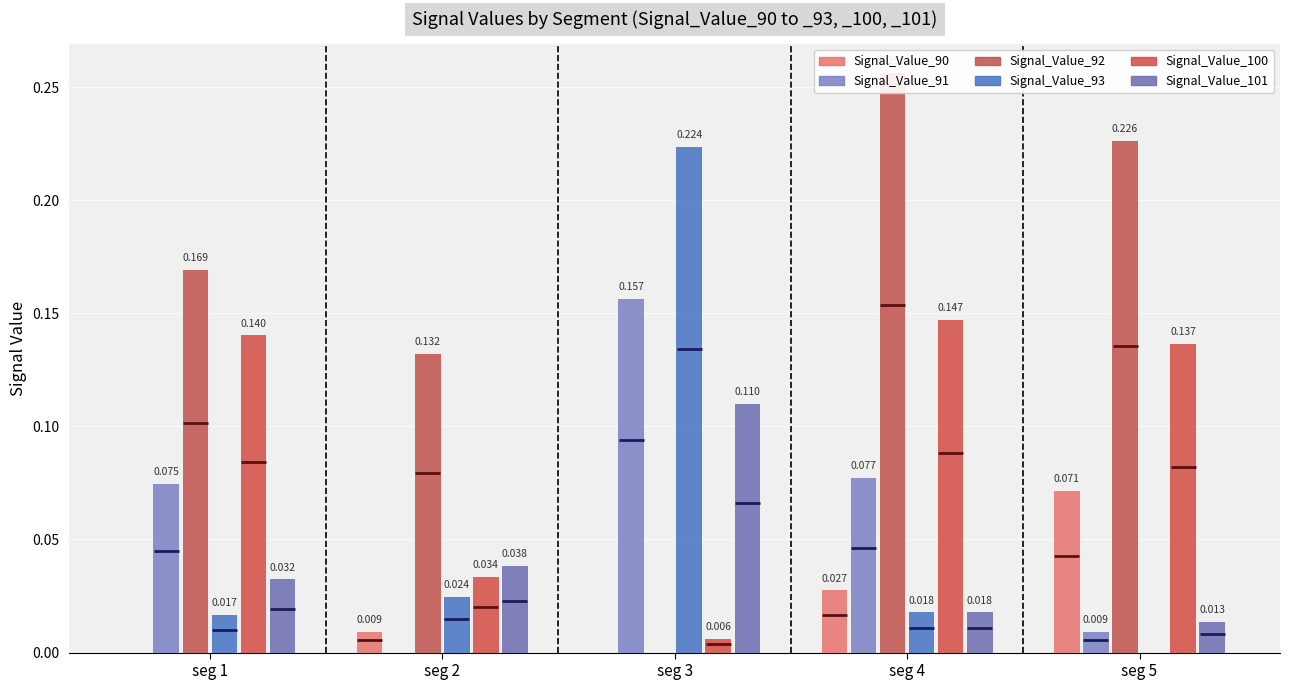

Where is Signal_Value_93 nearest to the value 0?

seg 5